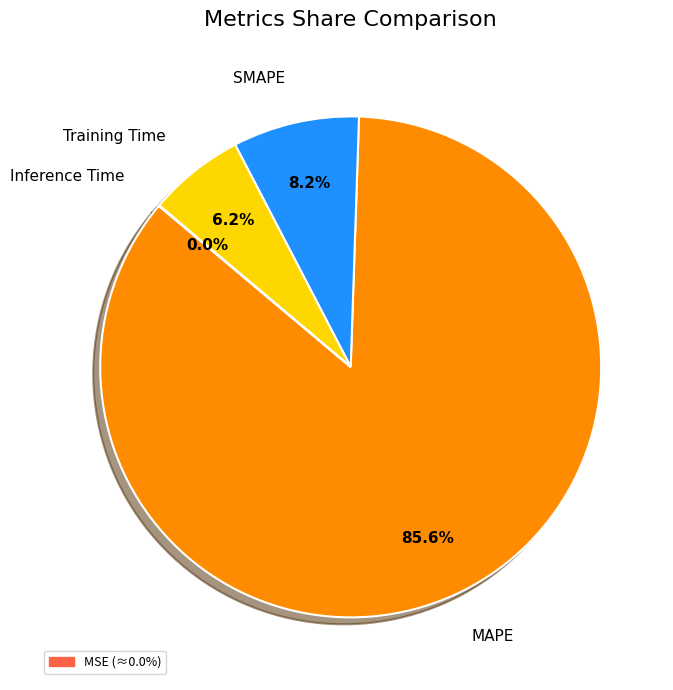

Is there a majority slice in this chart?

Yes